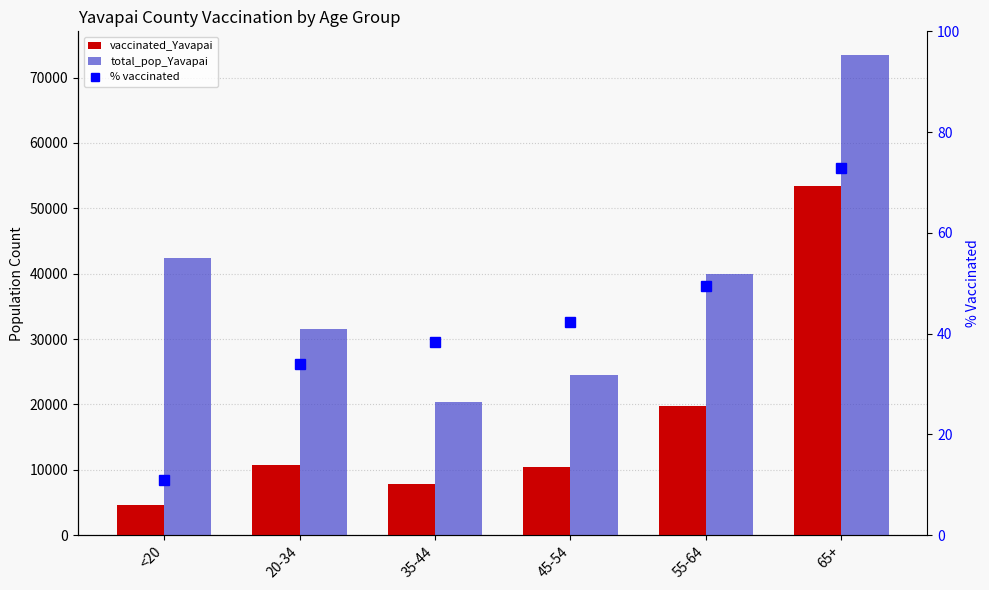

At which category is the sum across all series the highest?

65+